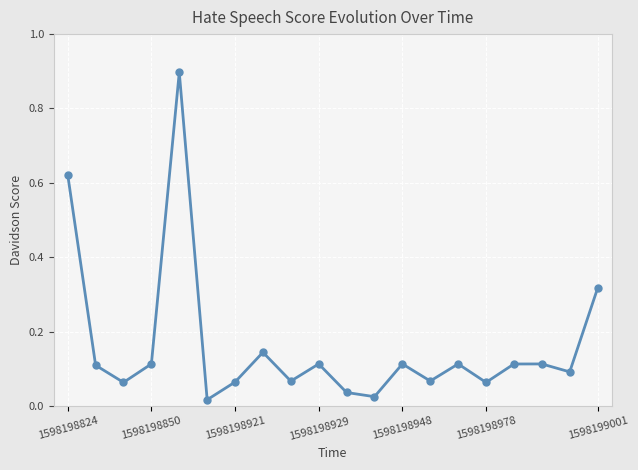

What is the difference between the maximum and minimum values?

0.9